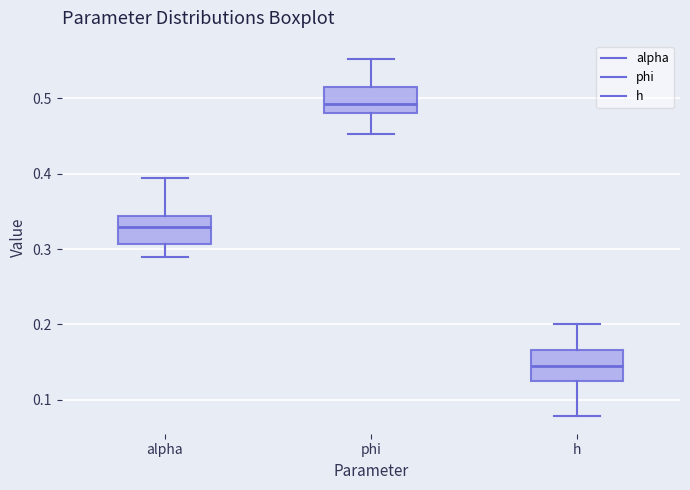

Reading left to right, read every box against the y-axis: the position of its median line, the range the box covers, and the ends of its whiskers. The values are not printed on the chart, so give them approximately, as read against the axis.

alpha: median 0.33, box 0.31 to 0.34, whiskers 0.29 to 0.39
phi: median 0.49, box 0.48 to 0.52, whiskers 0.45 to 0.55
h: median 0.14, box 0.13 to 0.17, whiskers 0.08 to 0.20